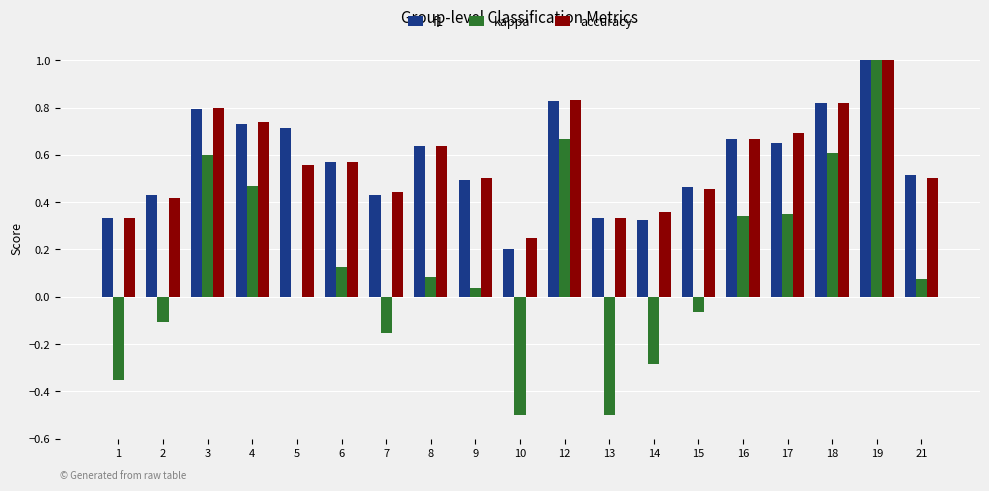

What is the total value across all series at 5?

1.3